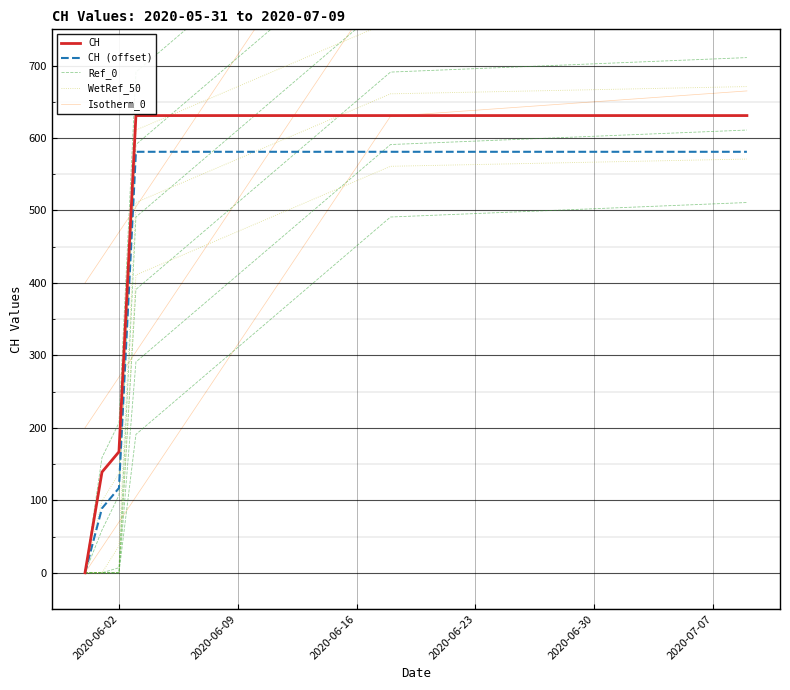

The value of Isotherm_0 at 2020-06-16 is 908. True or false?

False